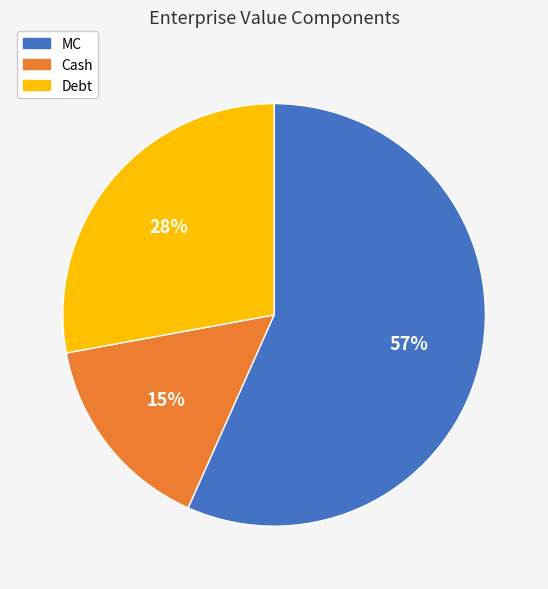

Combined, do Debt and Cash account for over 50%?

No